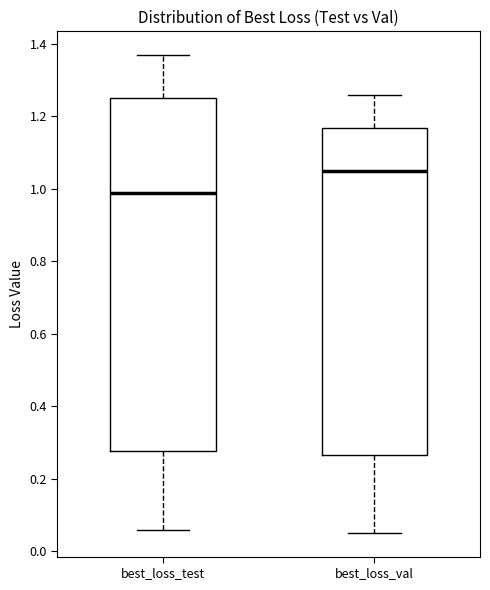

Comparing the boxes themselves (not the whiskers), which one is the tallest?

best_loss_test